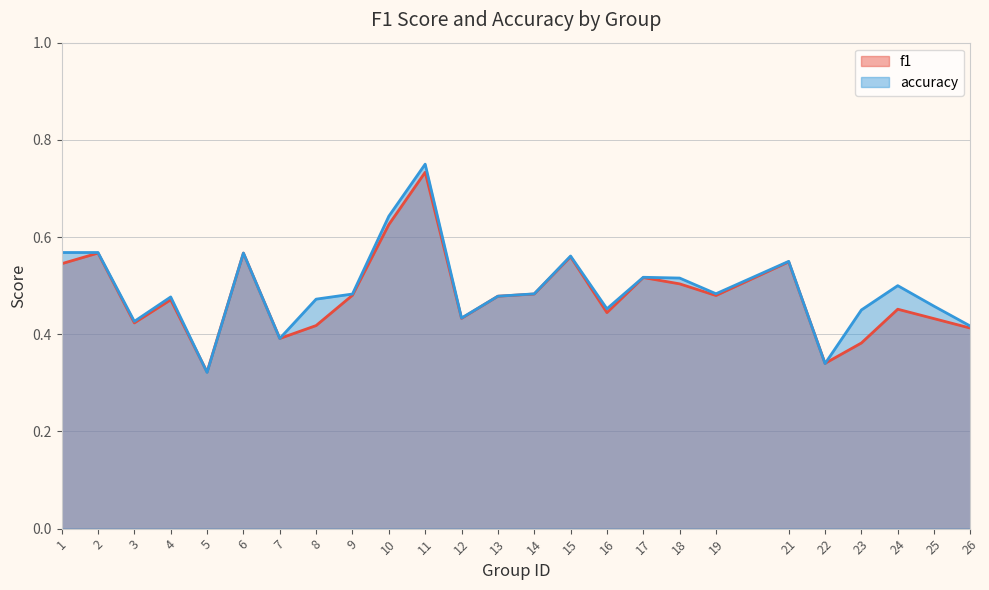

How many lines are shown in the chart?

2